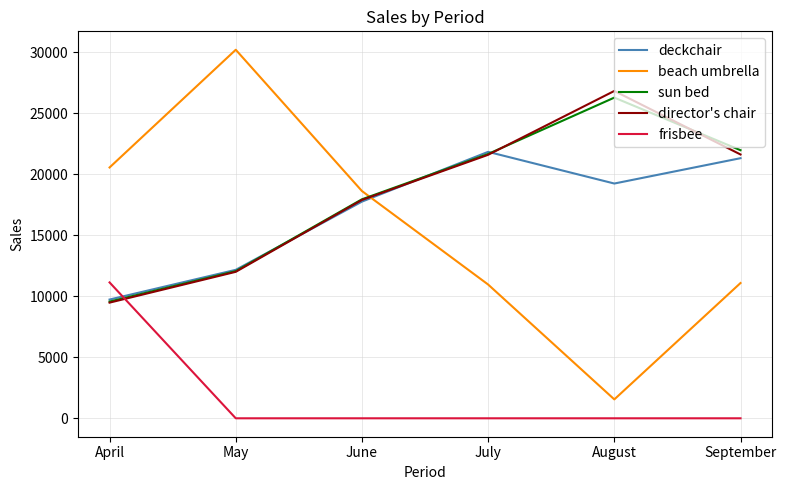

What is the maximum value for beach umbrella?

30189.0